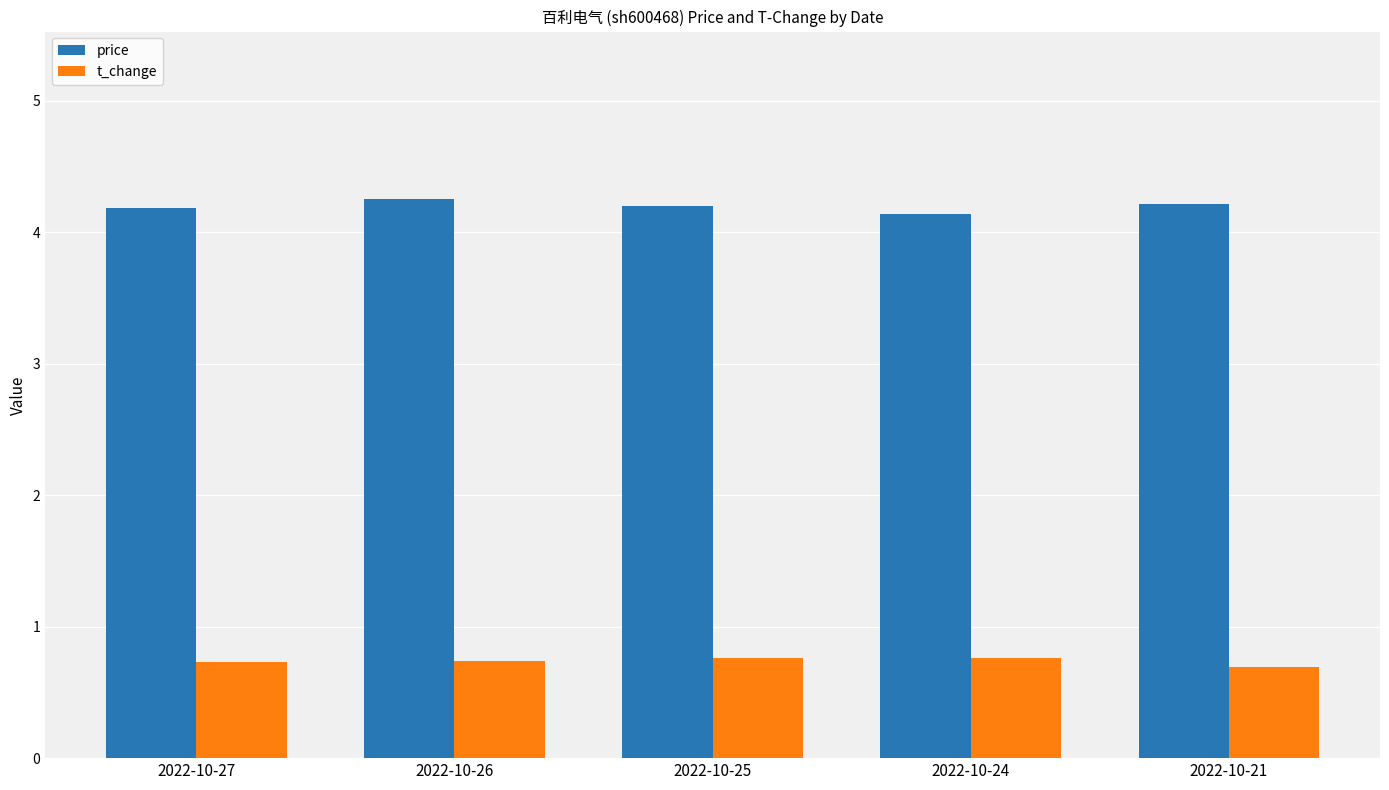

Rank the series by their maximum value, from highest to lowest.

price, t_change